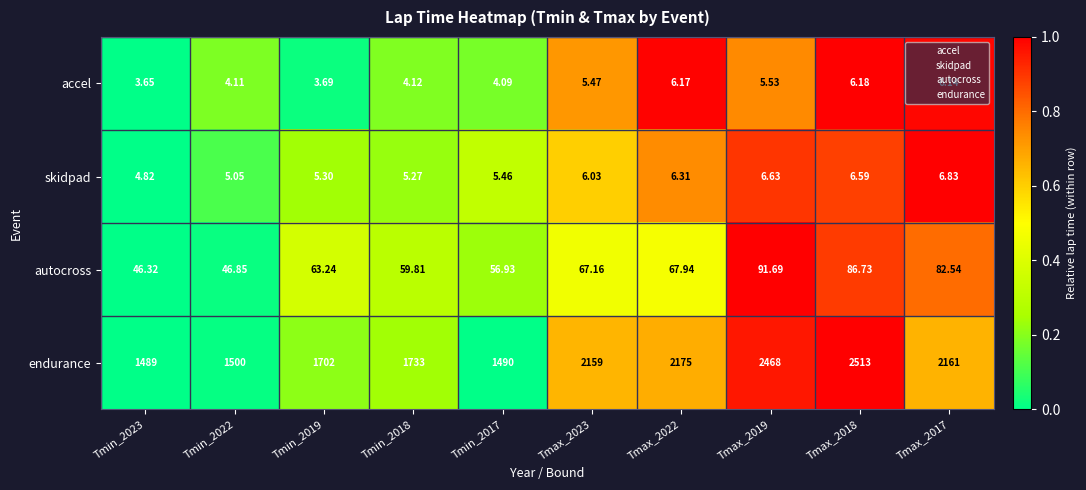

Rank the series at Tmax_2022 from lowest to highest value.

accel, skidpad, autocross, endurance